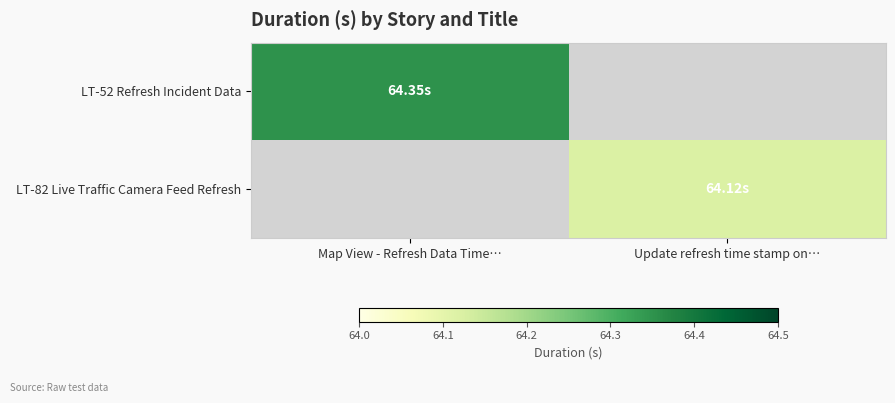

At how many categories does at least one series exceed 64?

2